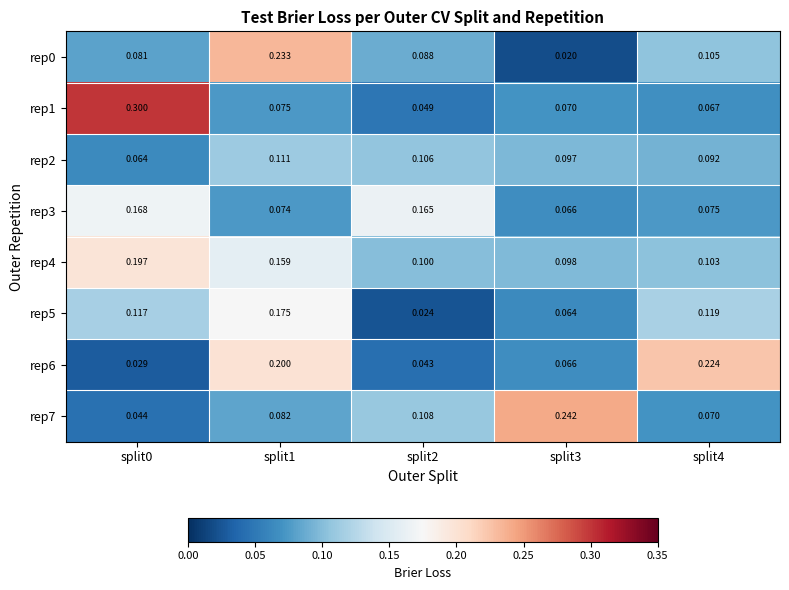

Is the value of rep2 at split4 greater than the value of rep4 at split4?

No